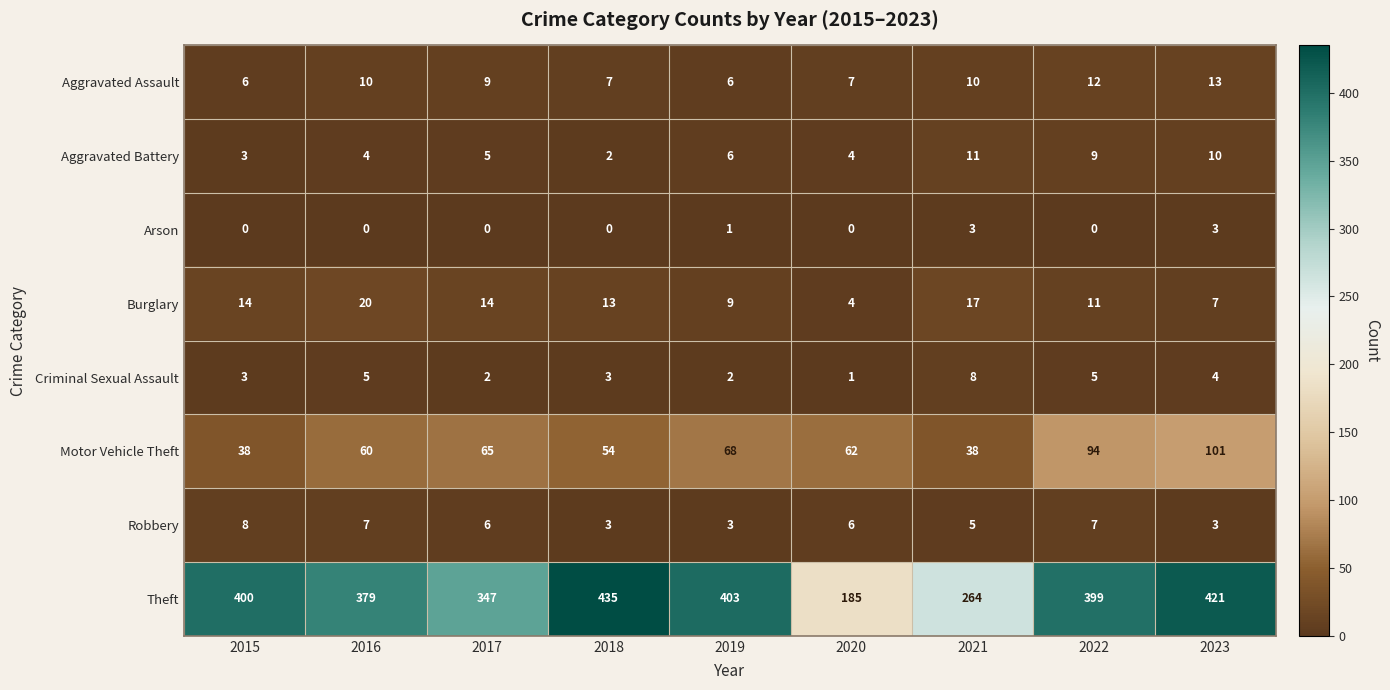

What is the sum of all Aggravated Assault values?

80